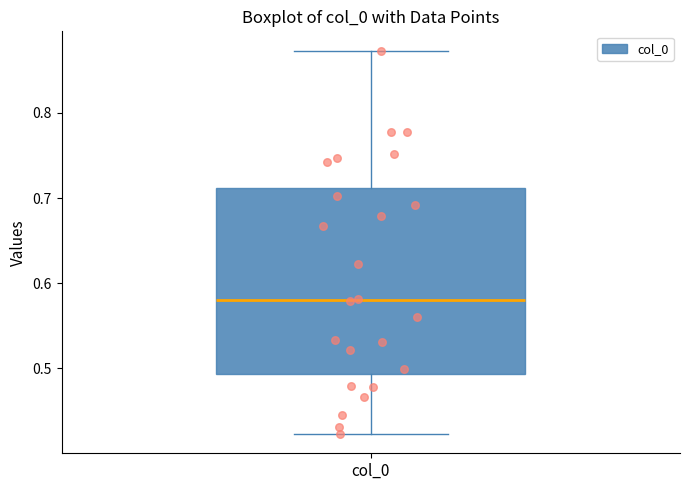

Where does the median line of the box for col_0 sit on the y-axis? The values are not printed on the chart, so give them approximately, as read against the axis.

0.58